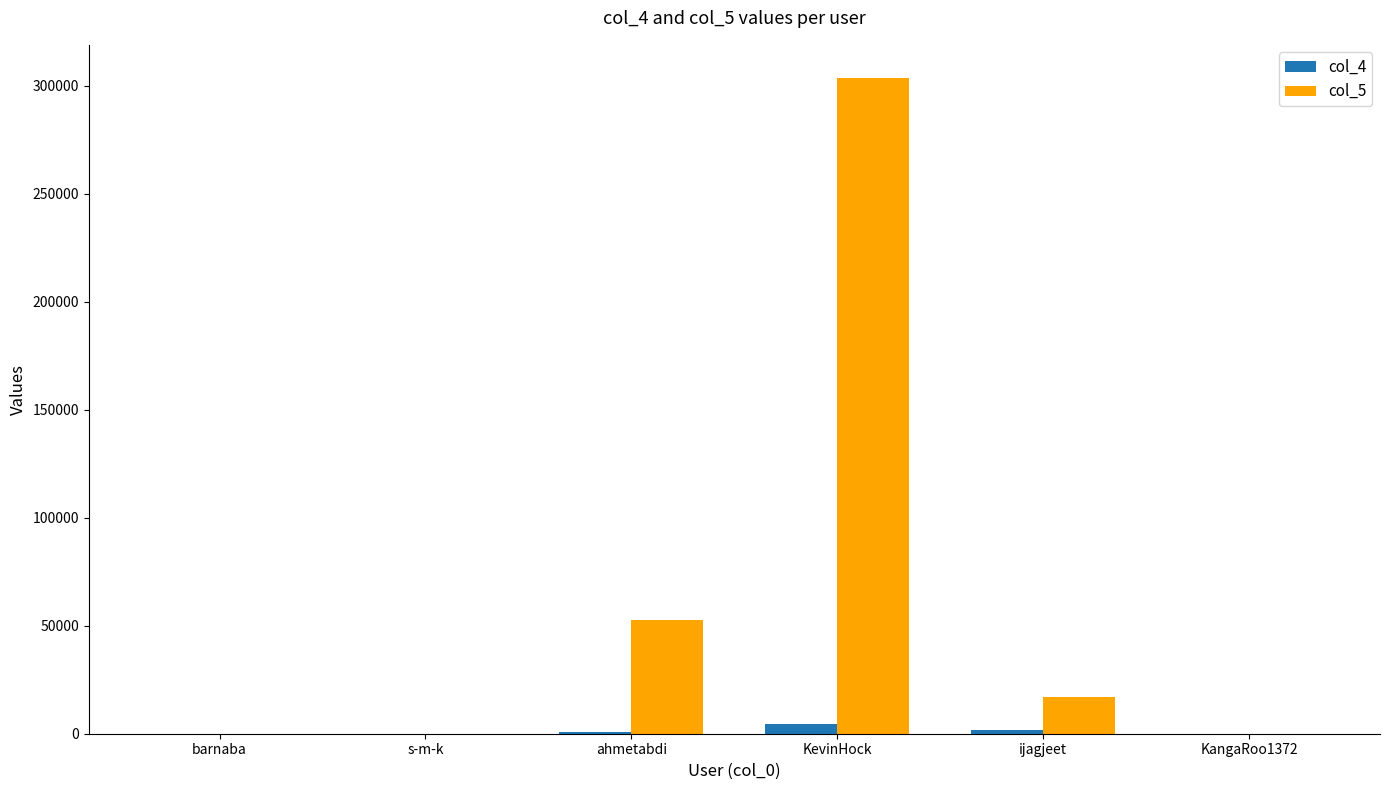

Read the col_4 value at barnaba.

13